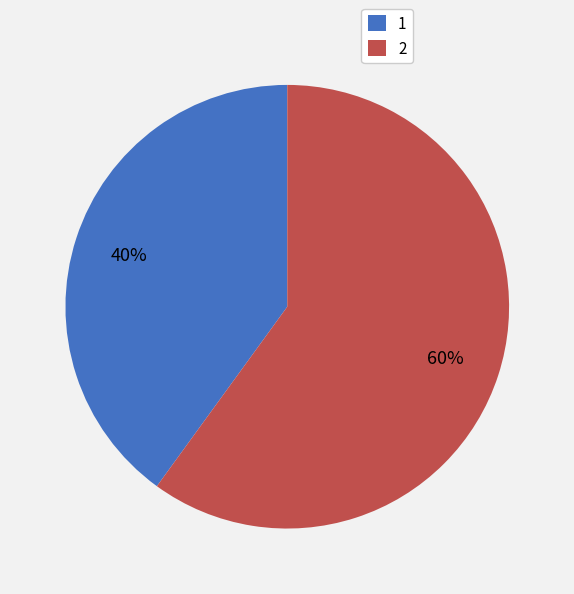

Combined, do 1 and 2 account for over 50%?

Yes